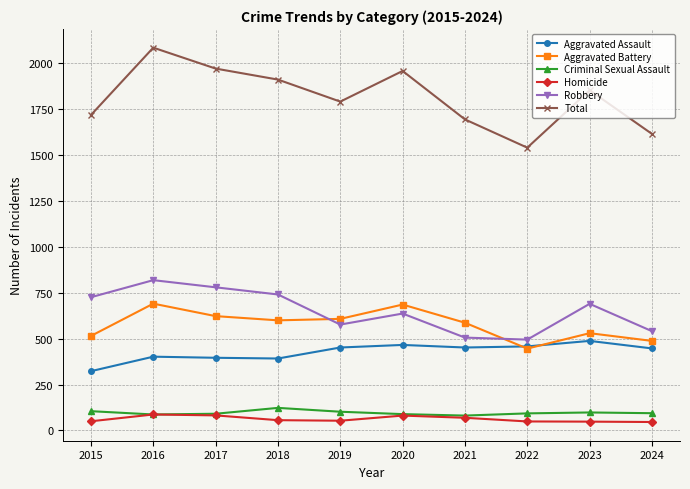

The Total series shows 550 at 2016. True or false?

False